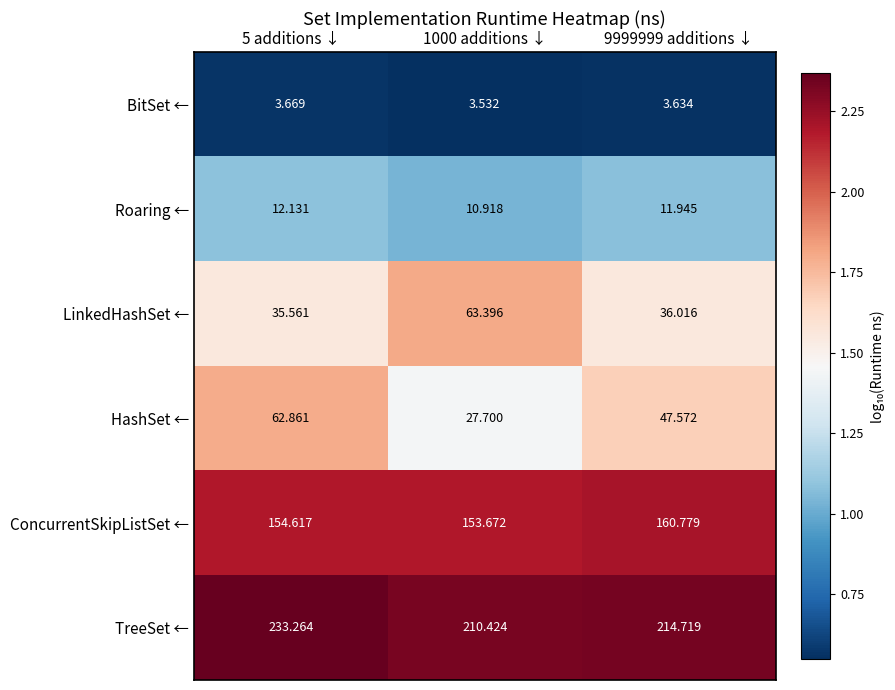

Which series has the largest total across all categories?

TreeSet ←